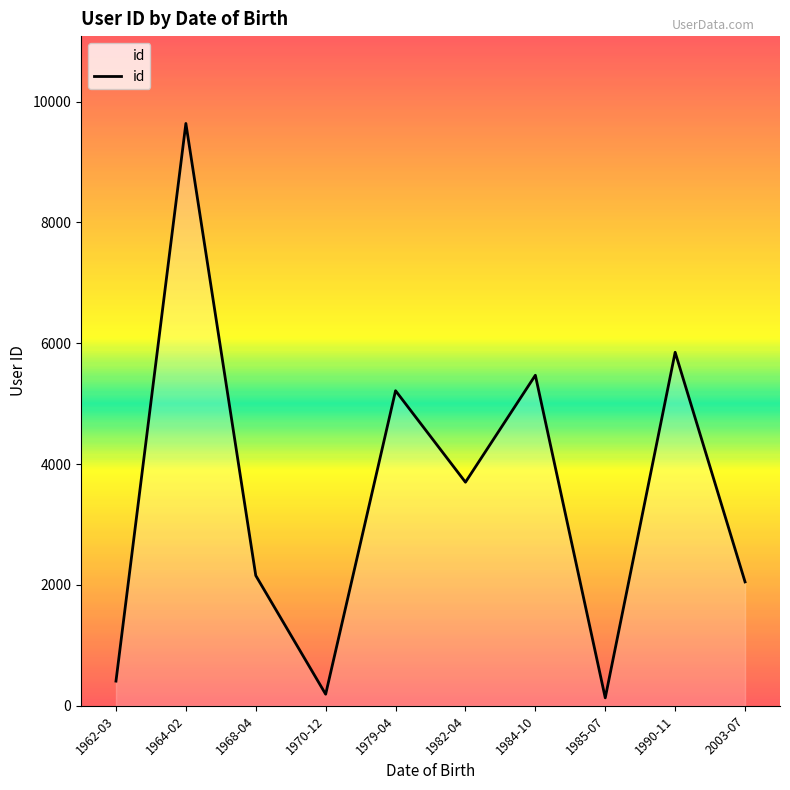

What is the difference between the maximum and minimum values?

9506